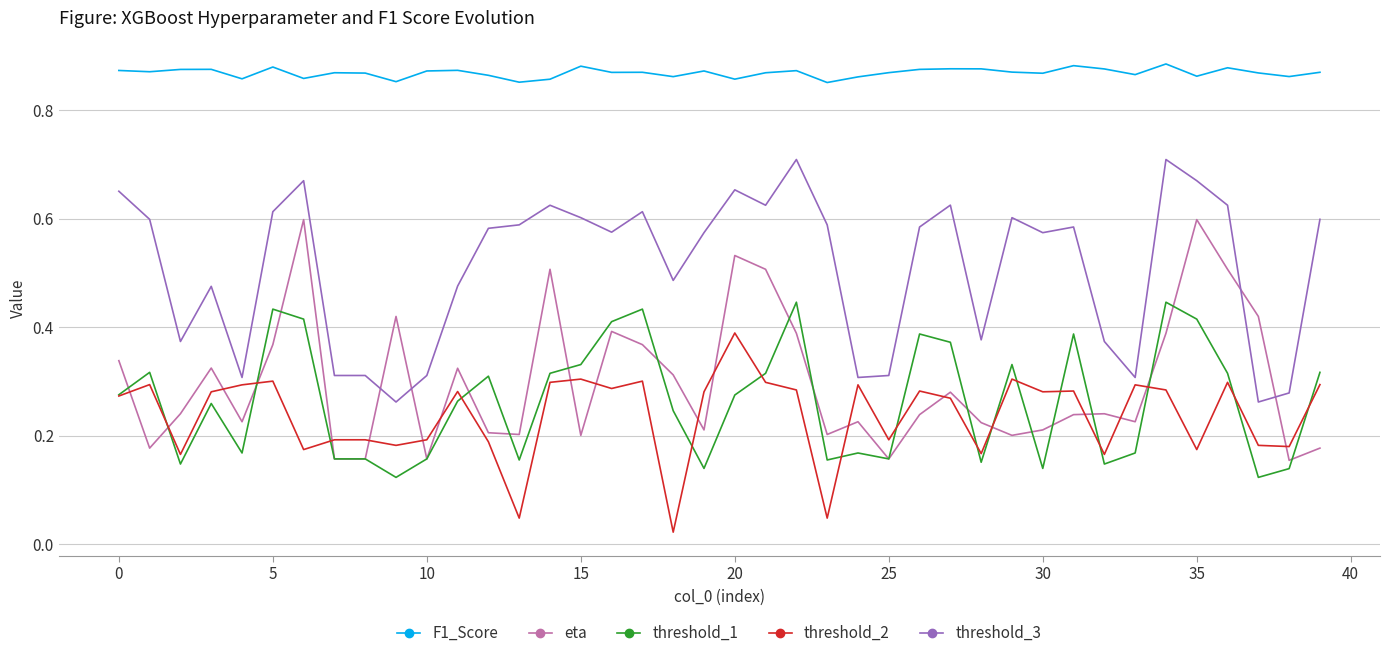

Which series has the largest total across all categories?

F1_Score